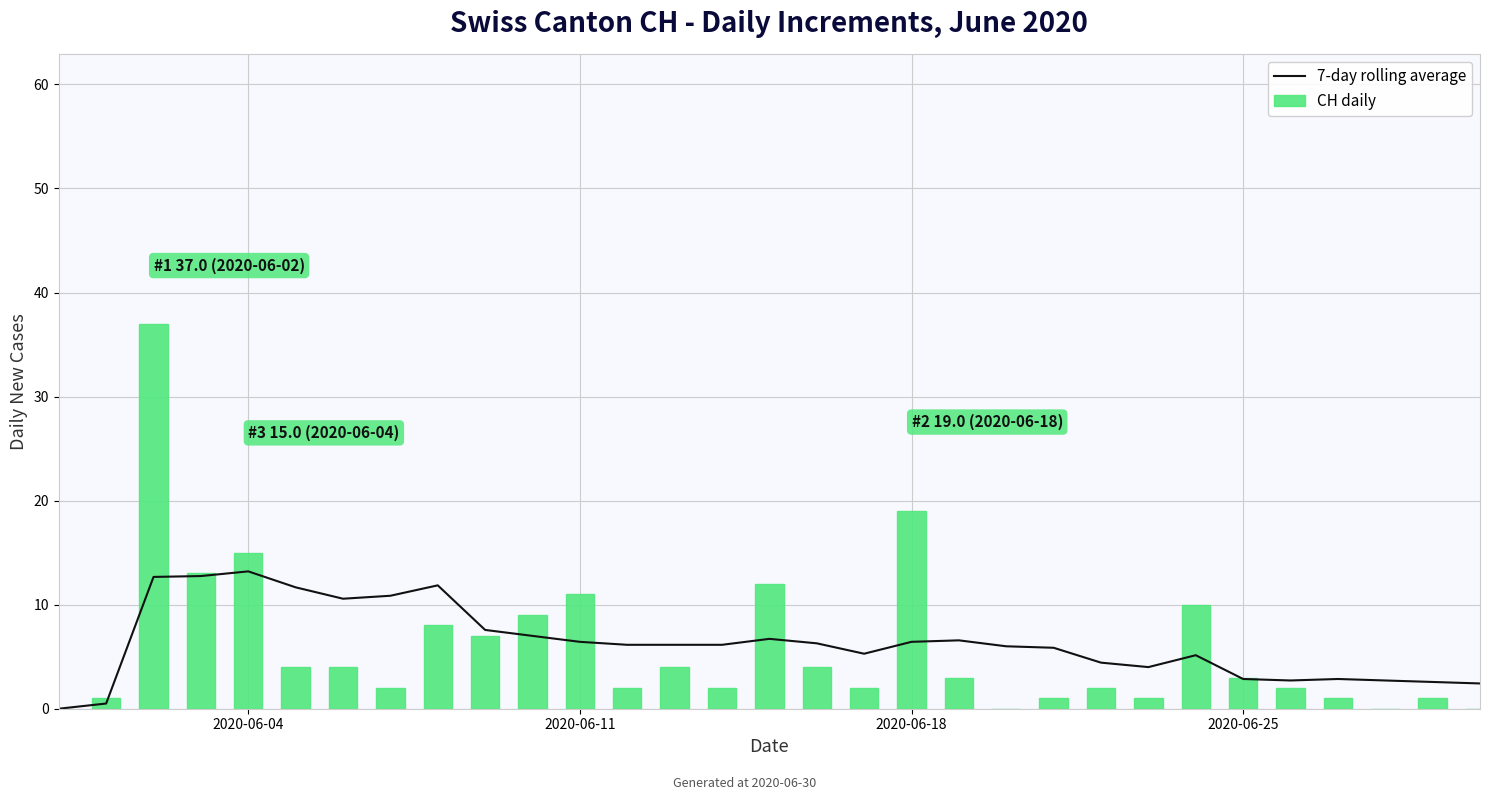

How many distinct data groups are displayed?

2